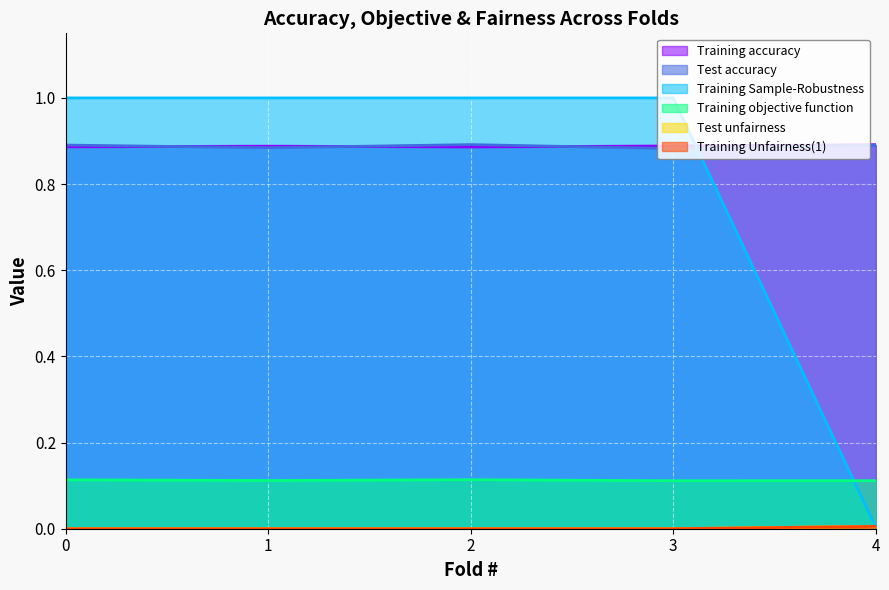

True or false: Training Unfairness(1) and Training accuracy cross at least once.

False